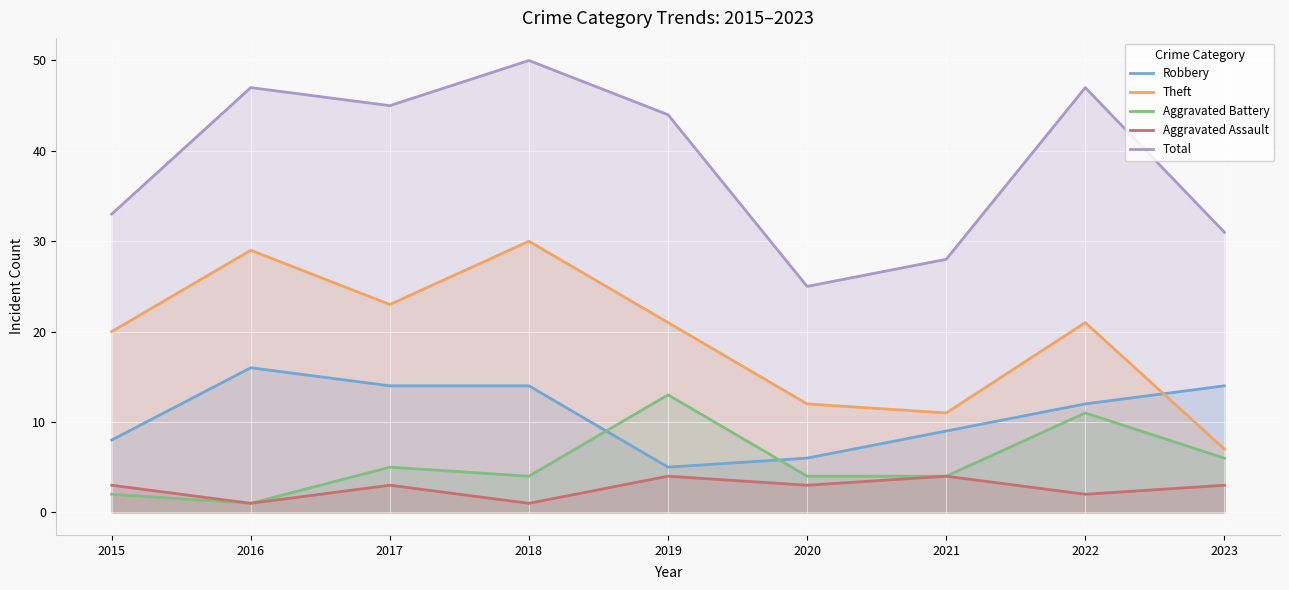

The Theft series shows 11 at 2021. True or false?

True